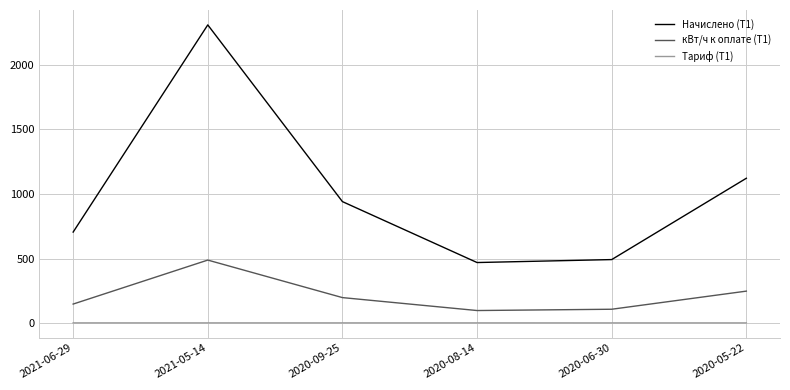

What is the difference between the maximum and minimum values in the Начислено (T1) series?

1836.9